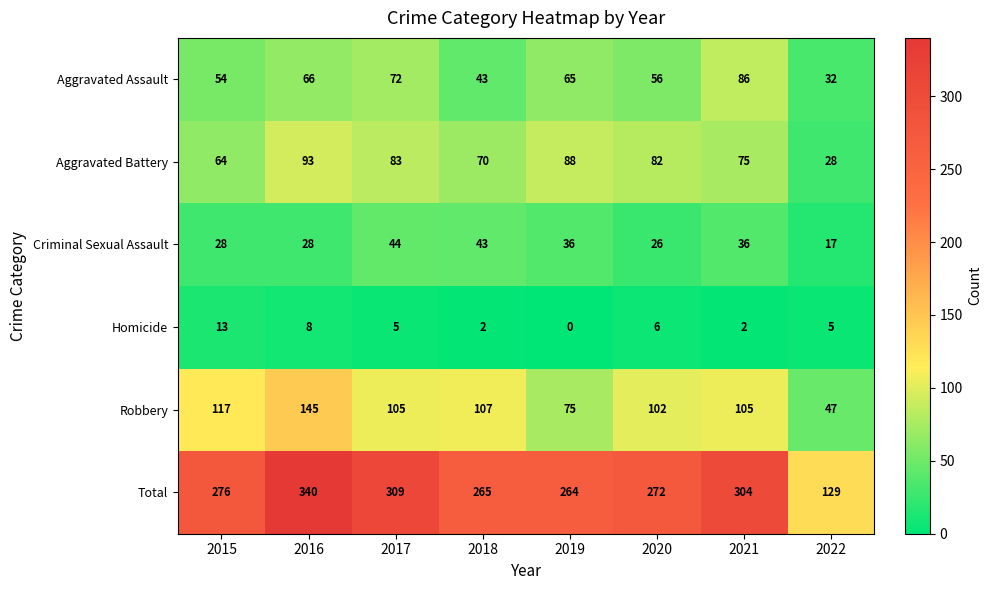

At which label does Total reach its peak?

2016